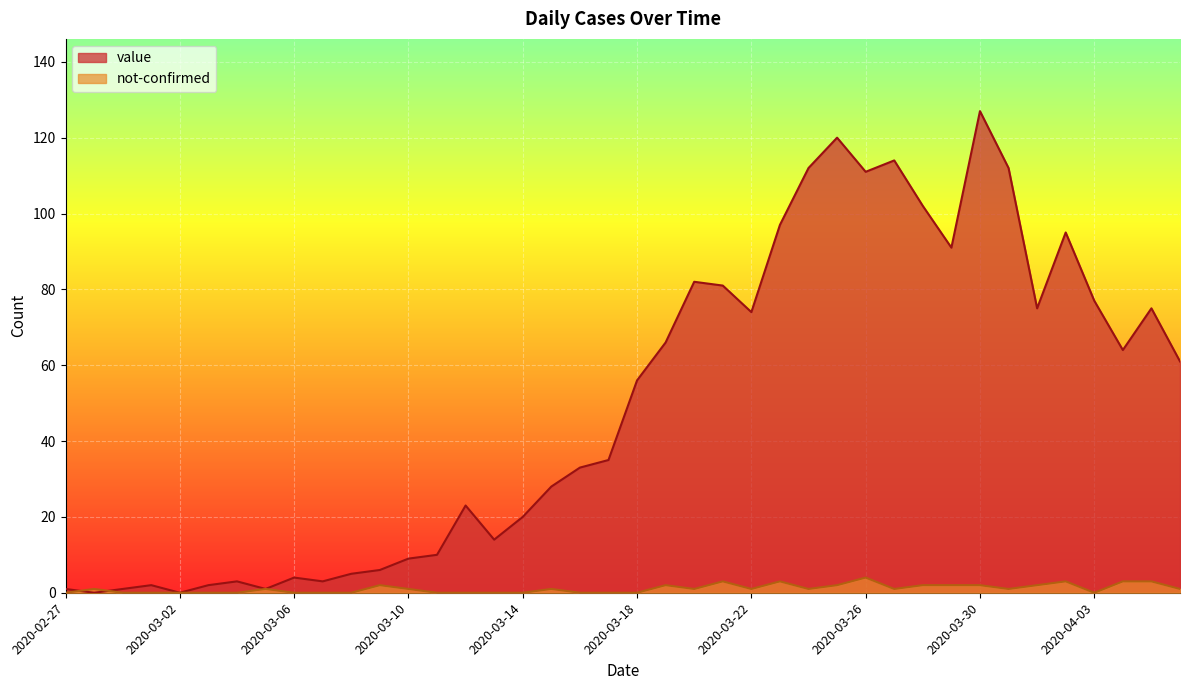

How many values in value are above zero?

38